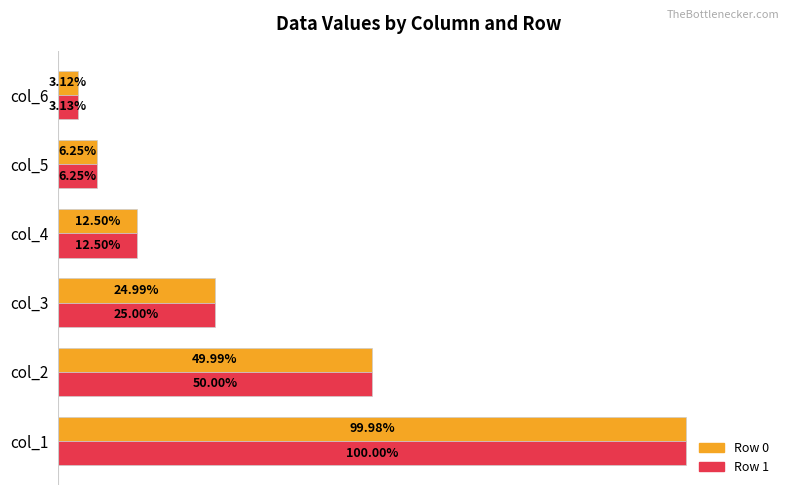

List the series in order of their peak value, highest first.

Row 1, Row 0